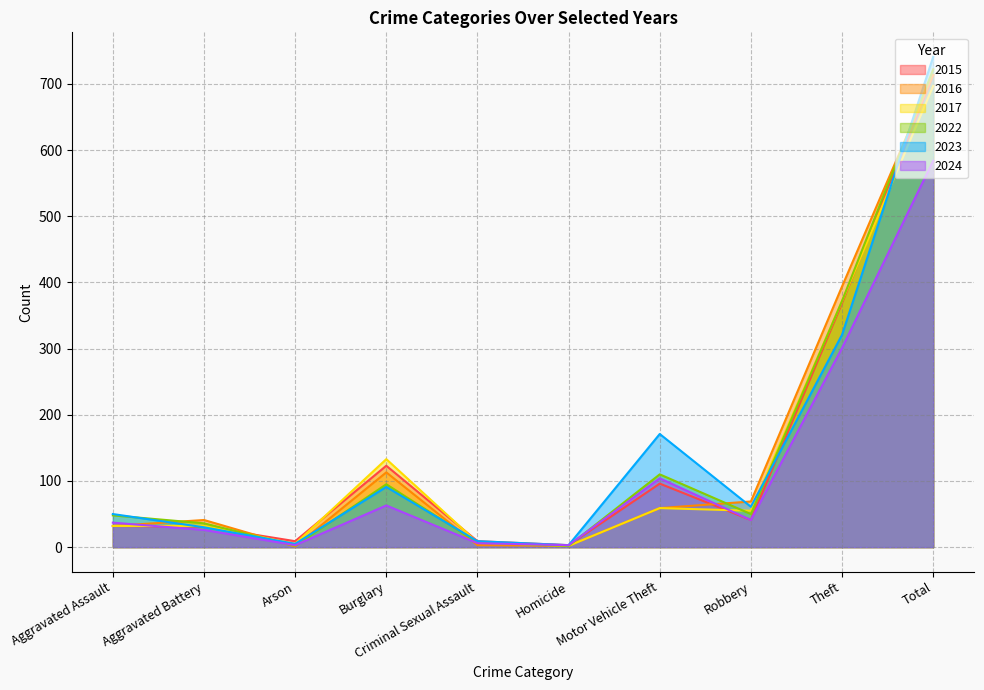

Which series has the widest spread of values?

2023